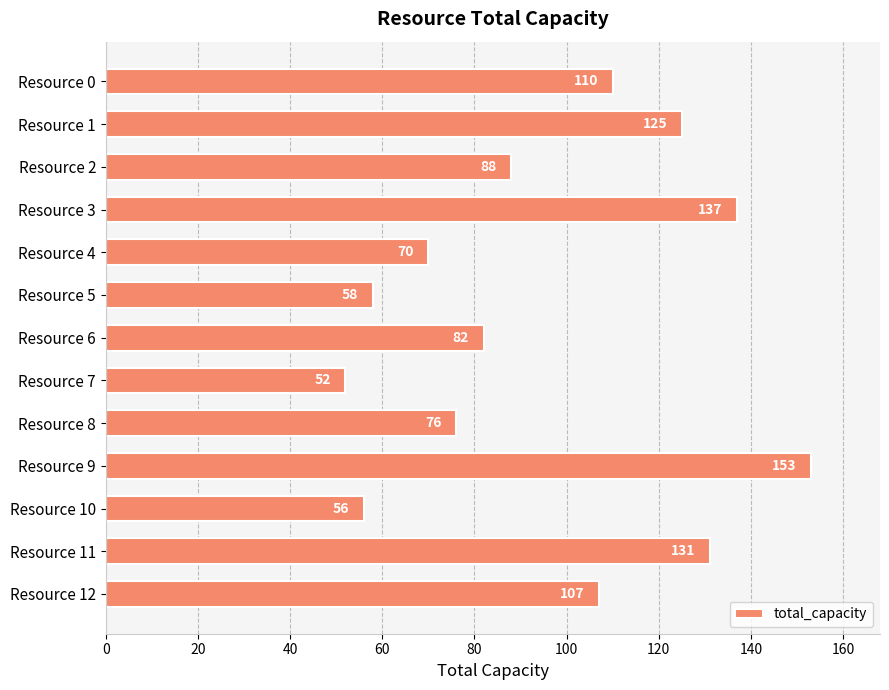

Count the number of data series in this chart.

1